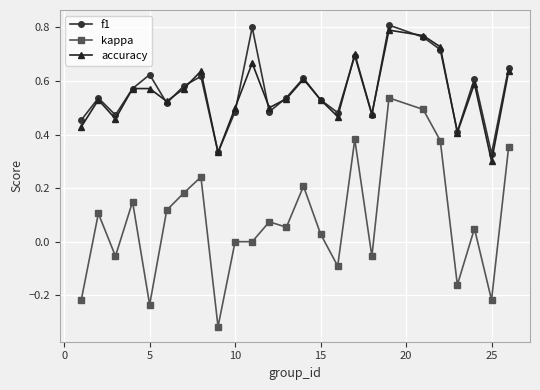

Which series has the largest range (max minus min)?

kappa